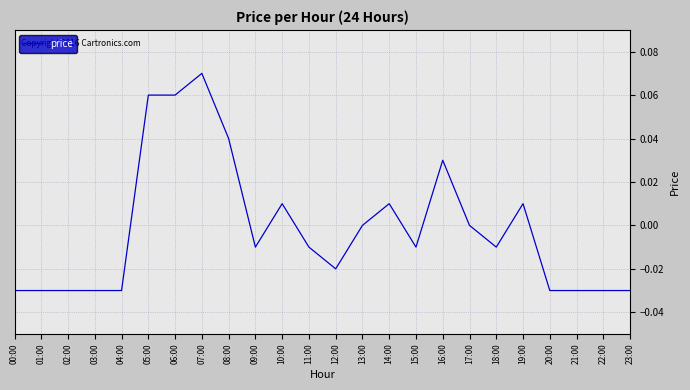

True or false: the data shows -0.0 at 04:00.

True